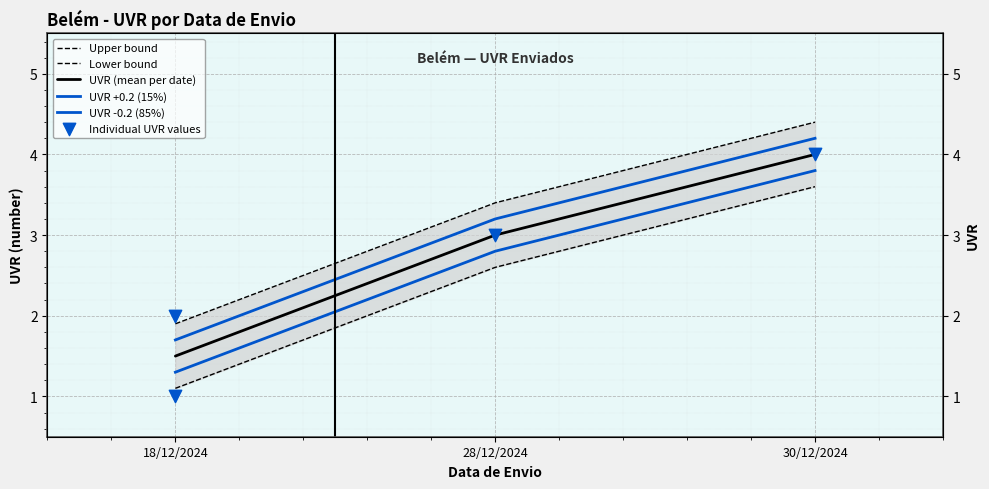

Which has a higher value, 28/12/2024 or 30/12/2024?

30/12/2024